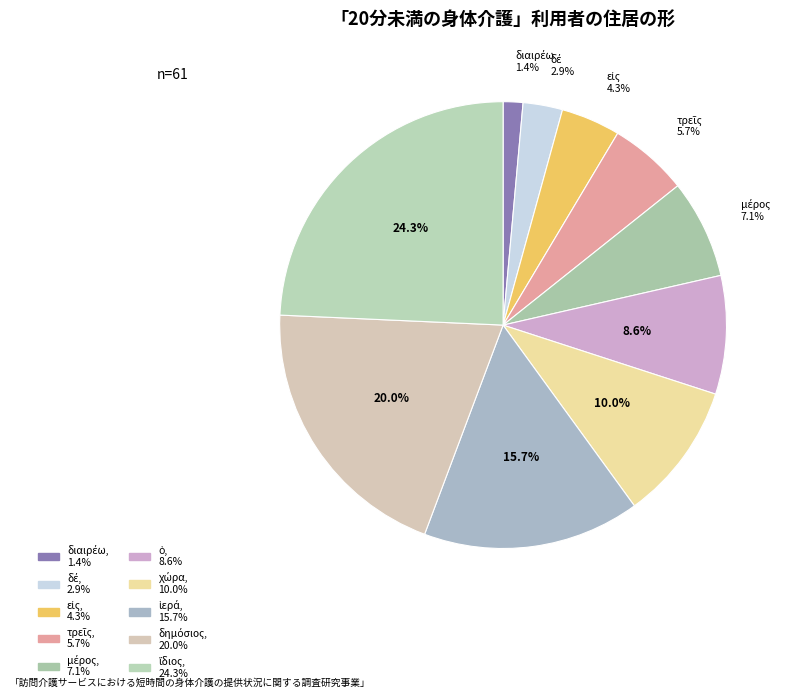

How many segments does this pie chart have?

10